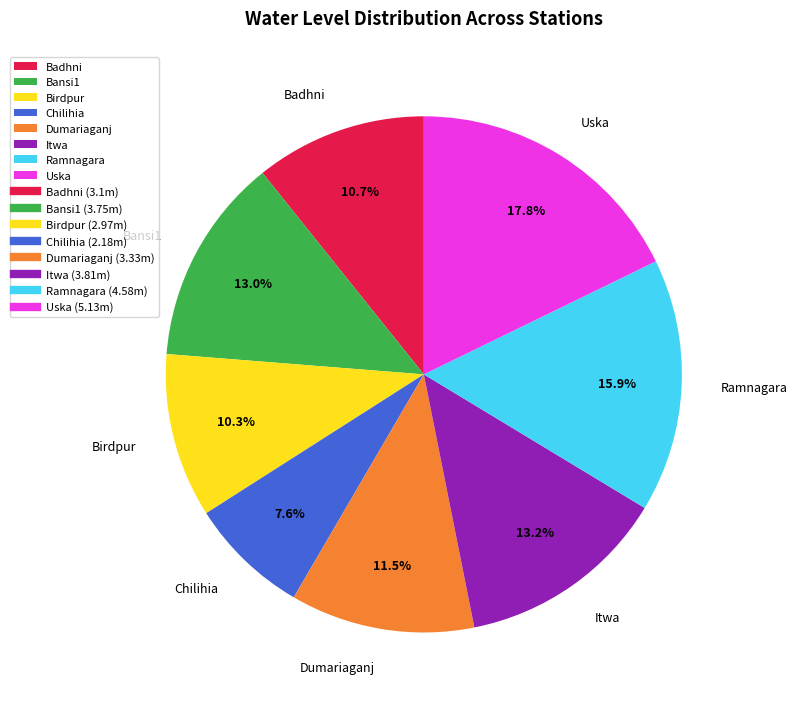

The Birdpur slice represents 4% of the pie. True or false?

False